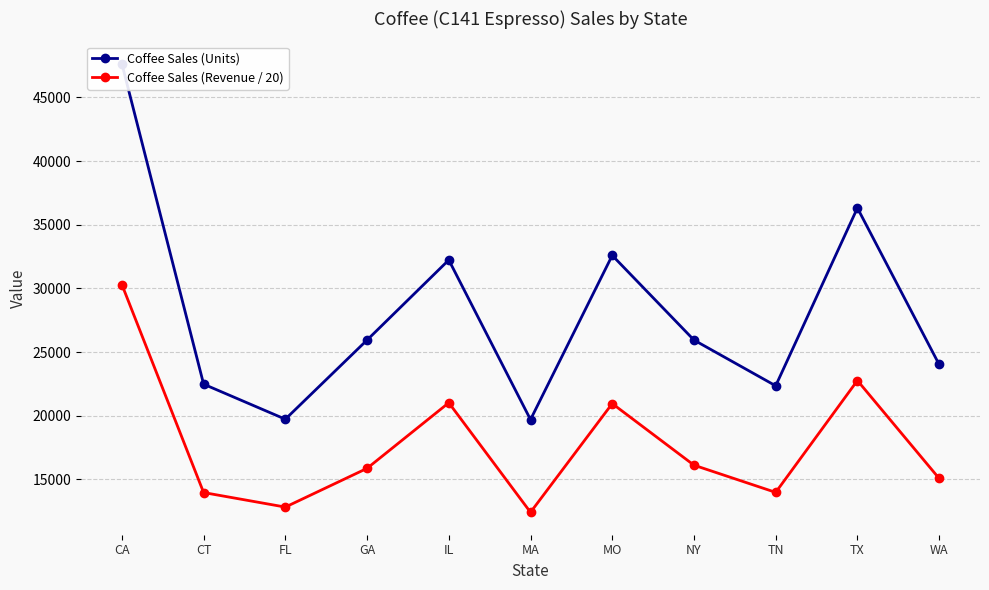

What is the total value across all series at TX?

59089.2